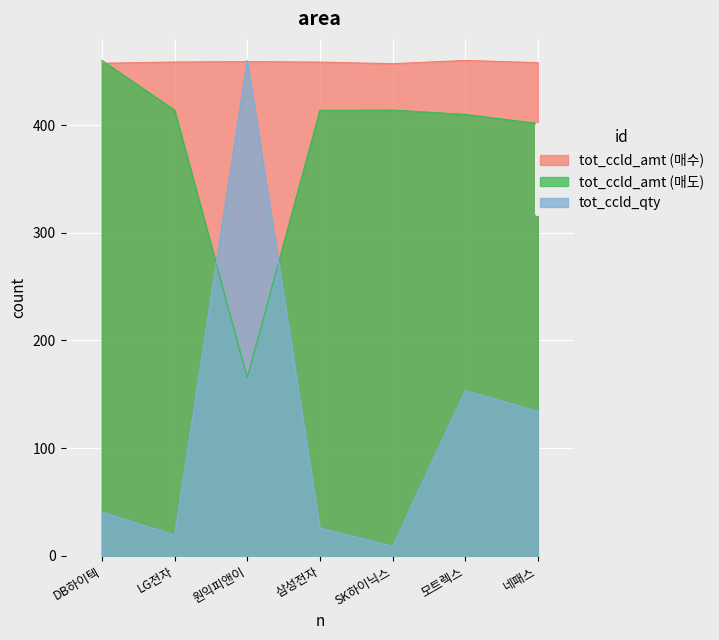

What are all the series names shown in the legend?

tot_ccld_amt (매수), tot_ccld_amt (매도), tot_ccld_qty